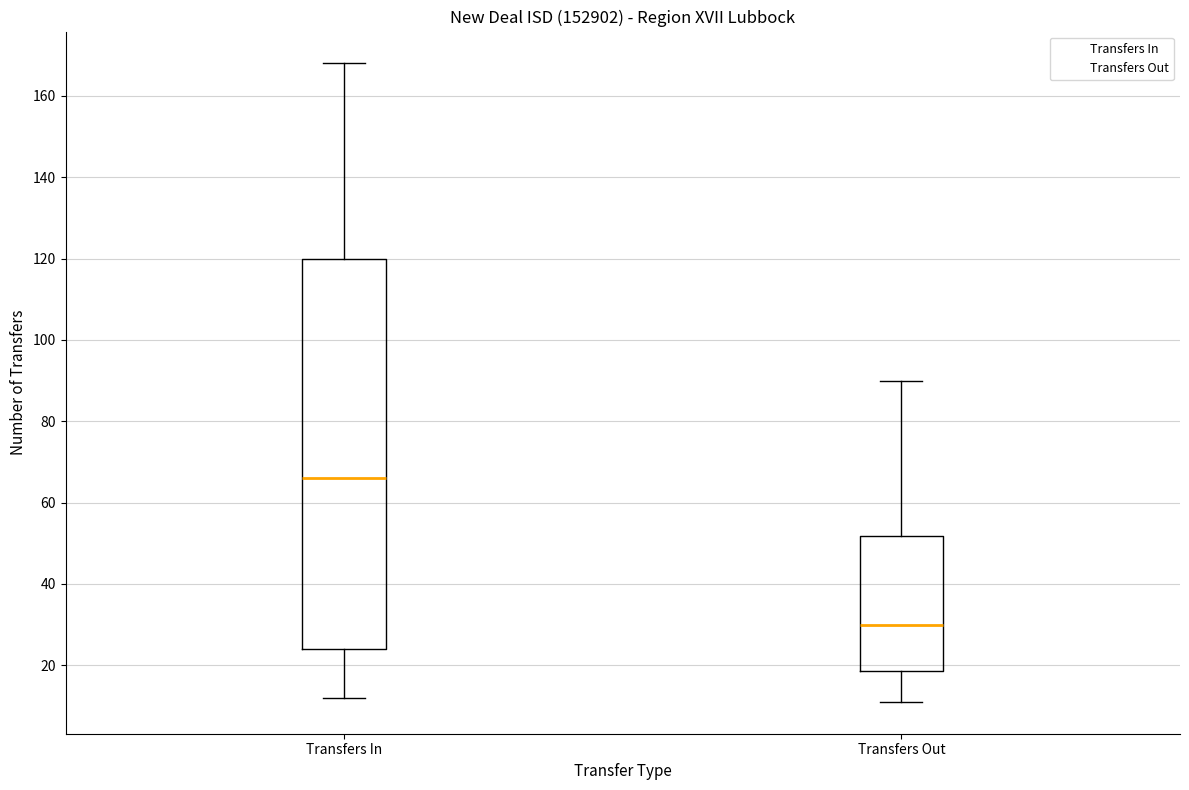

Which box's median line is the lowest?

Transfers Out